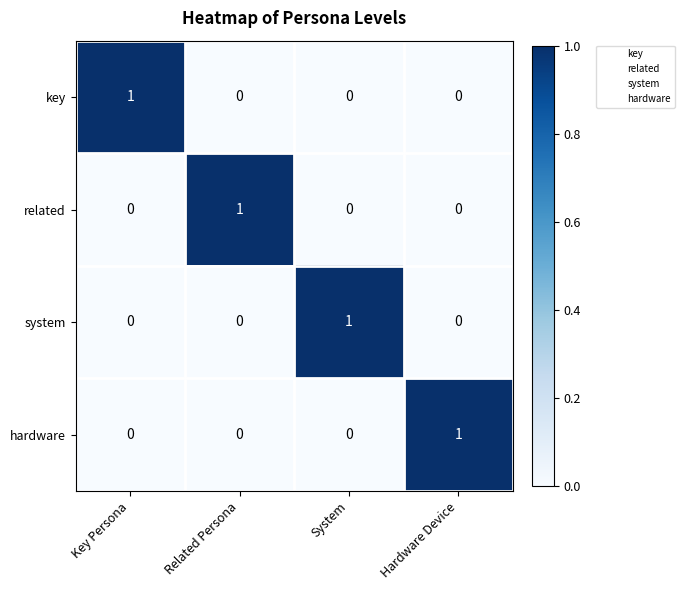

Reading left to right, transcribe all the data shown in this chart.

key: 1	0	0	0
related: 0	1	0	0
system: 0	0	1	0
hardware: 0	0	0	1